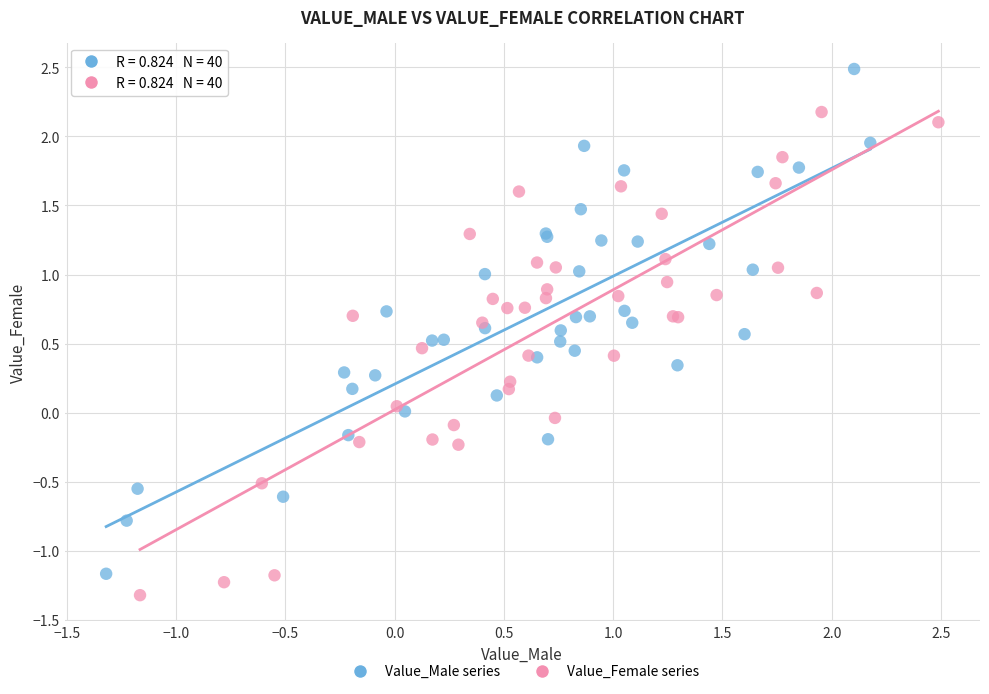

Which series contains the highest Y value?

Value_Male series